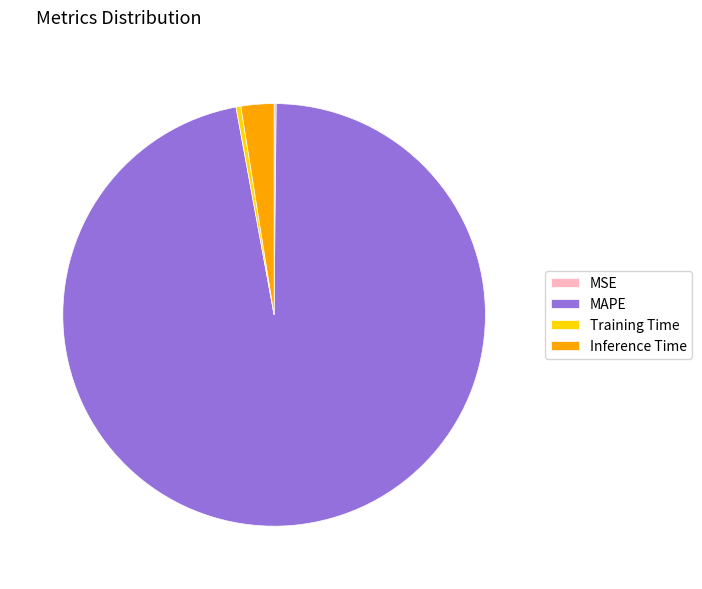

Is it true that Training Time is 7% of the pie?

False